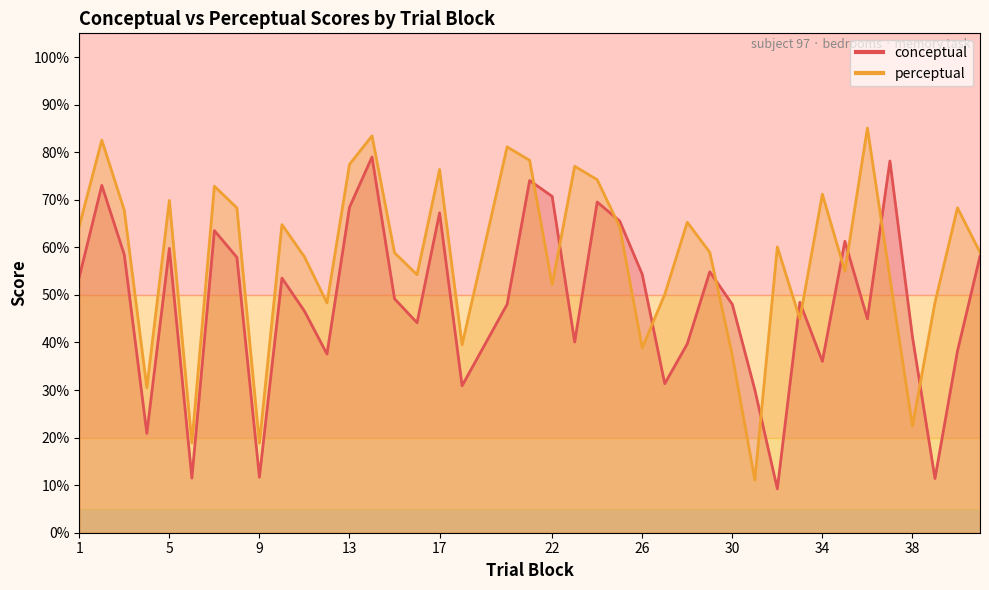

What is the maximum value shown in the chart?

85.1